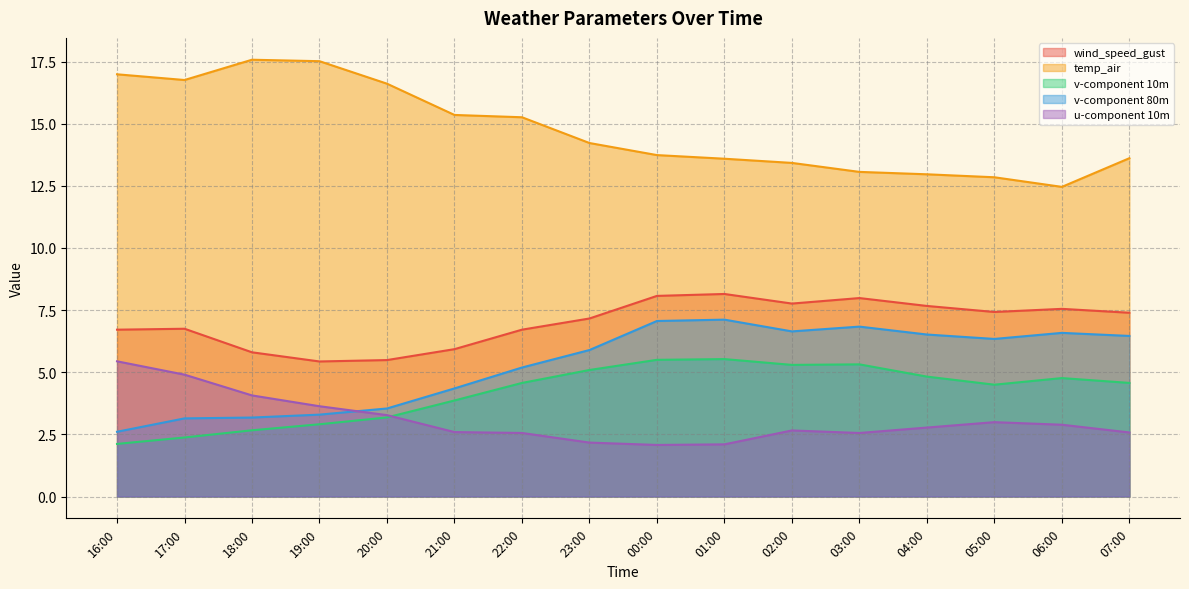

List the series in order of their peak value, highest first.

temp_air, wind_speed_gust, v-component 80m, v-component 10m, u-component 10m